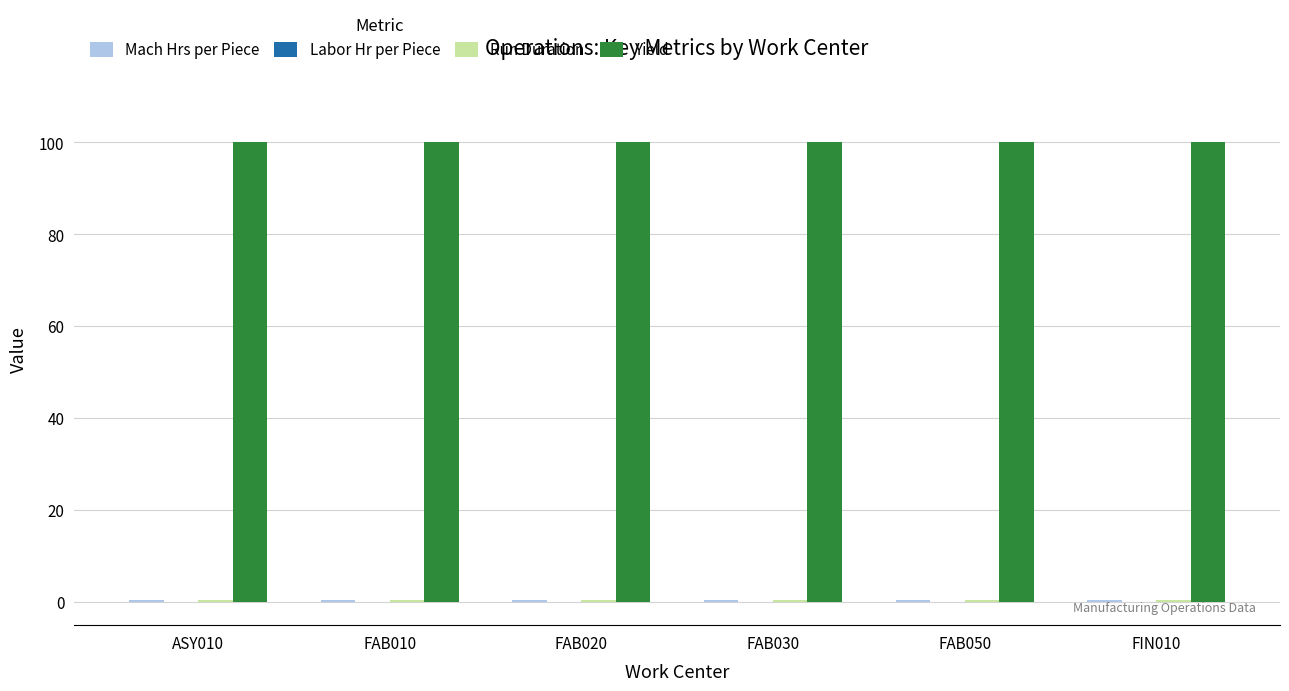

What is the maximum value shown in the chart?

100.0